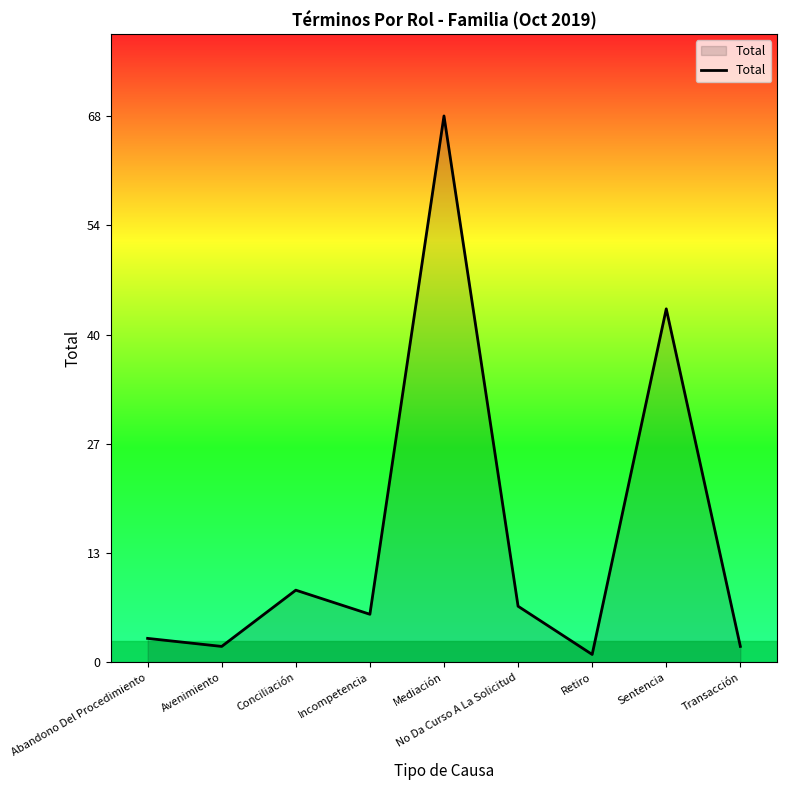

At which label does the data first exceed 6?

Conciliación